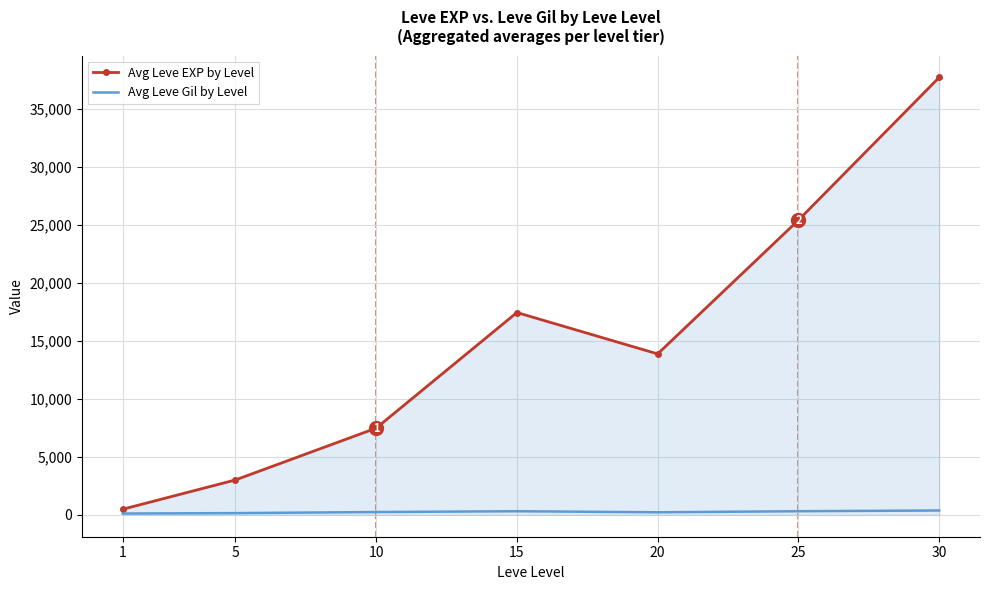

What is the total value across all series at 20?

14097.5